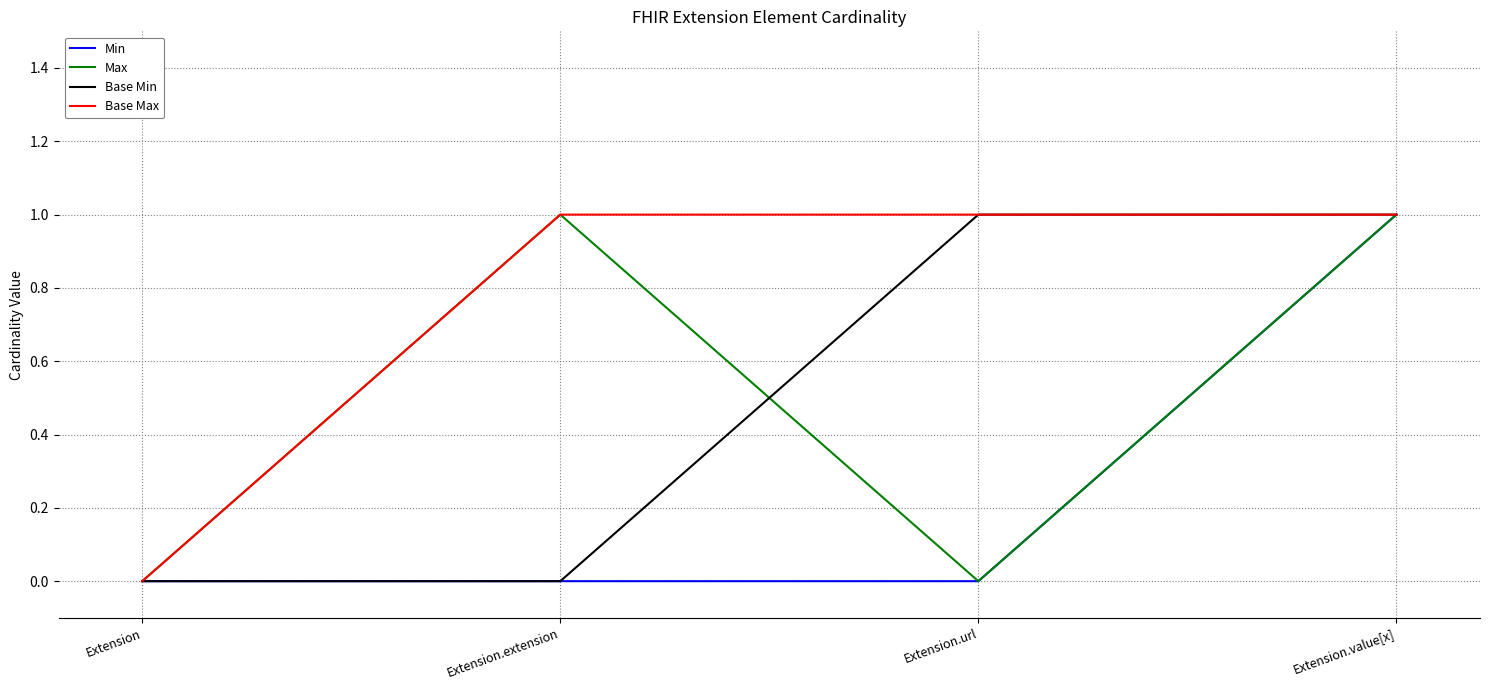

What is the difference between the maximum and minimum values in the Min series?

1